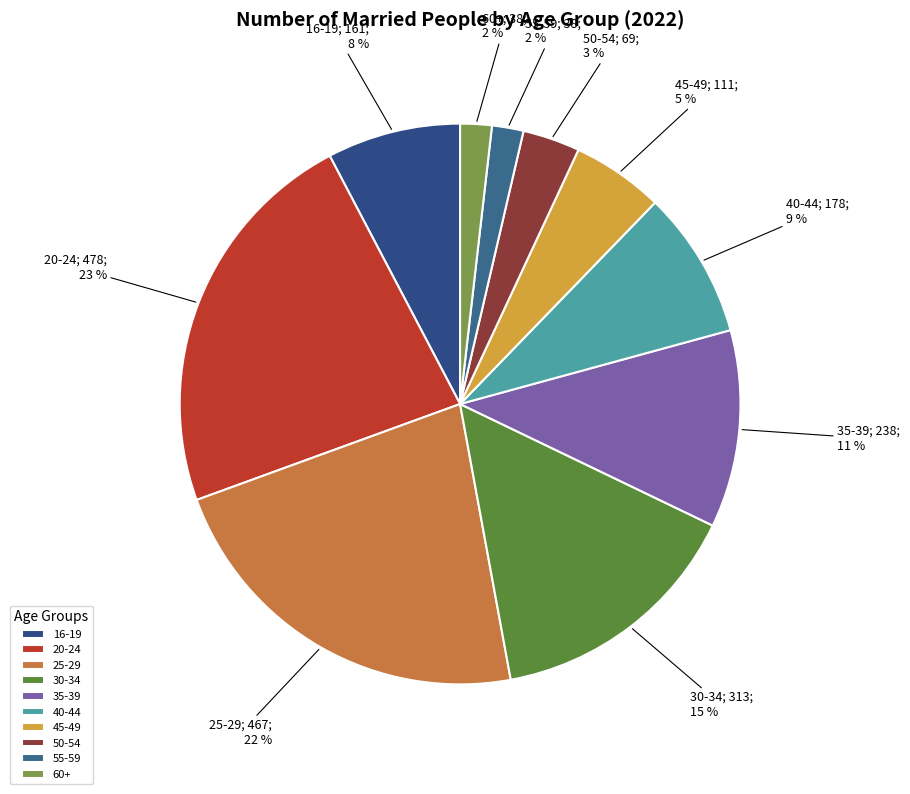

How much of the chart is everything except 25-29?

77.7%